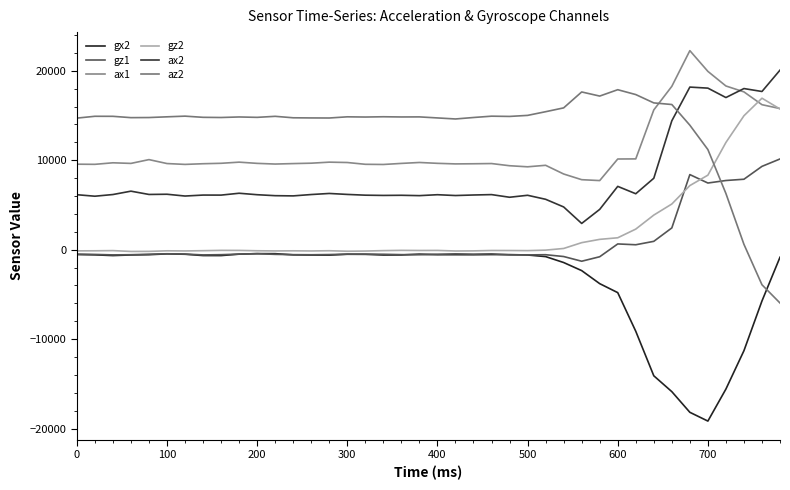

At how many categories does at least one series exceed 20120?

1